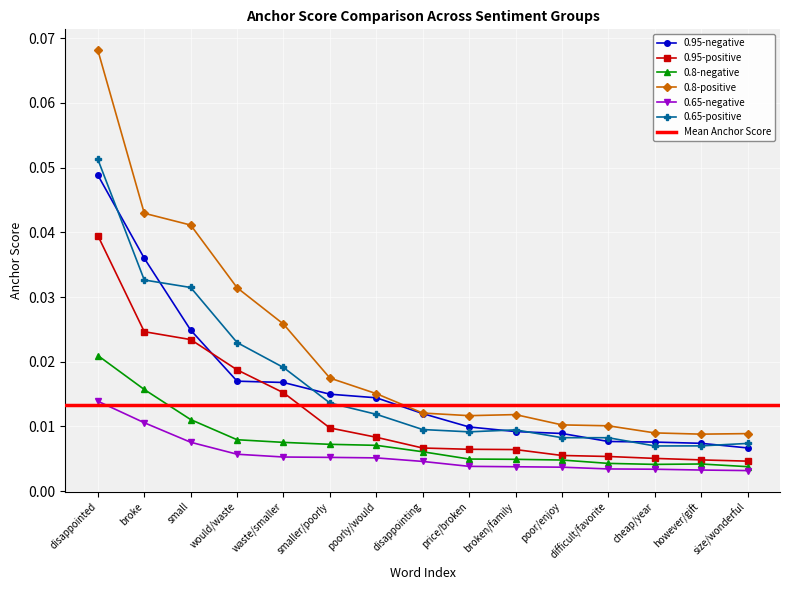

What is the label of the 13th point from the left?

cheap/year